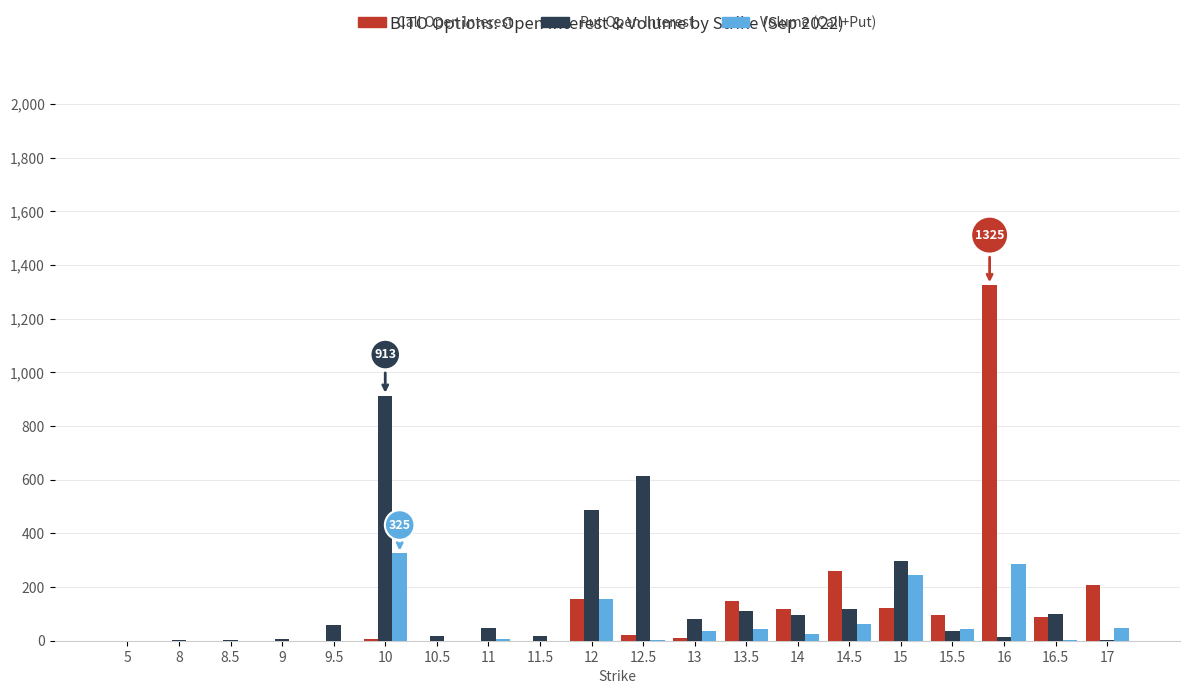

The value of Put Open Interest at 5 is 0. True or false?

True